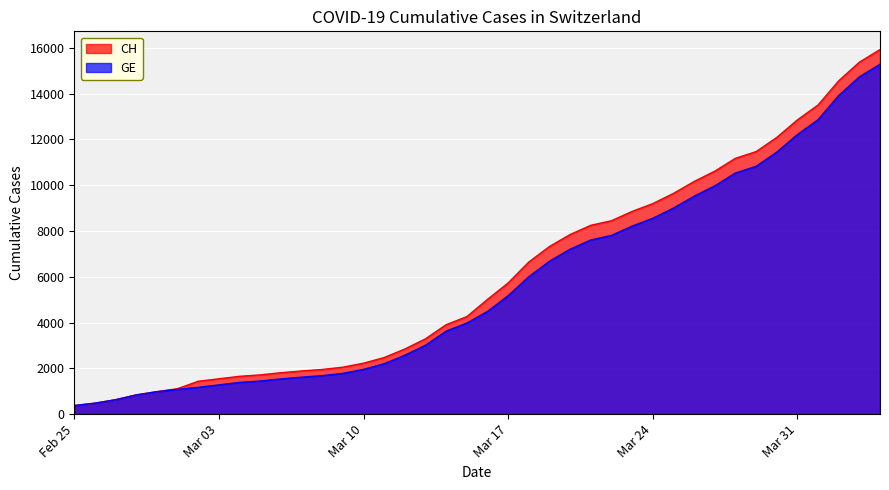

How many lines are shown in the chart?

2